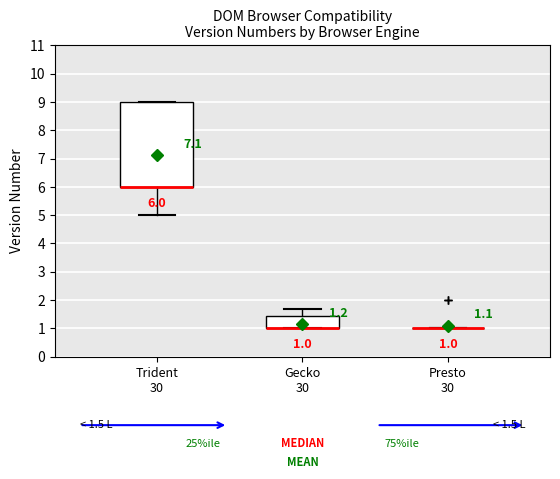

Comparing the boxes themselves (not the whiskers), which one is the tallest?

Trident 30